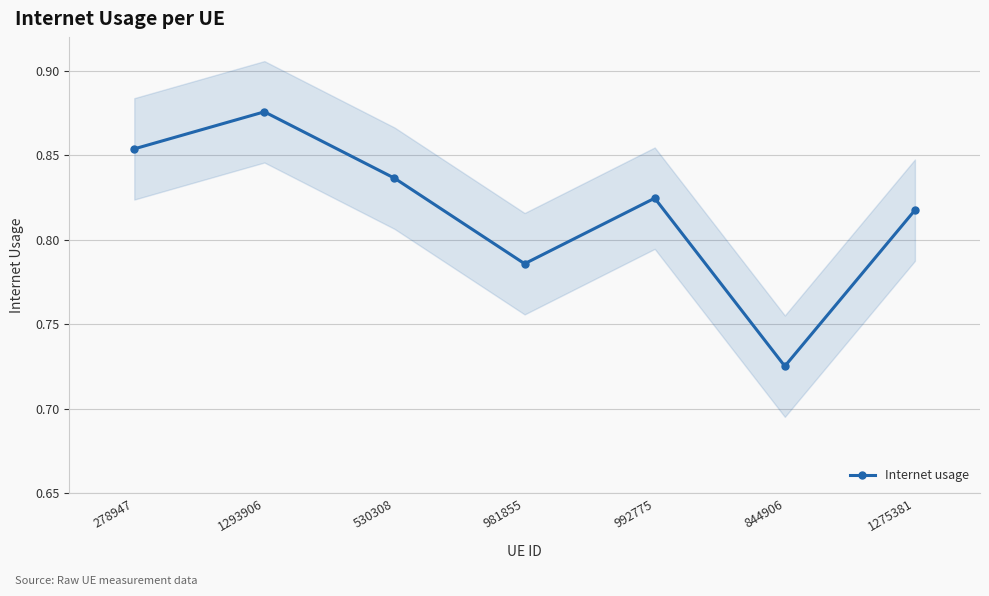

How many values are between 0 and 1?

7